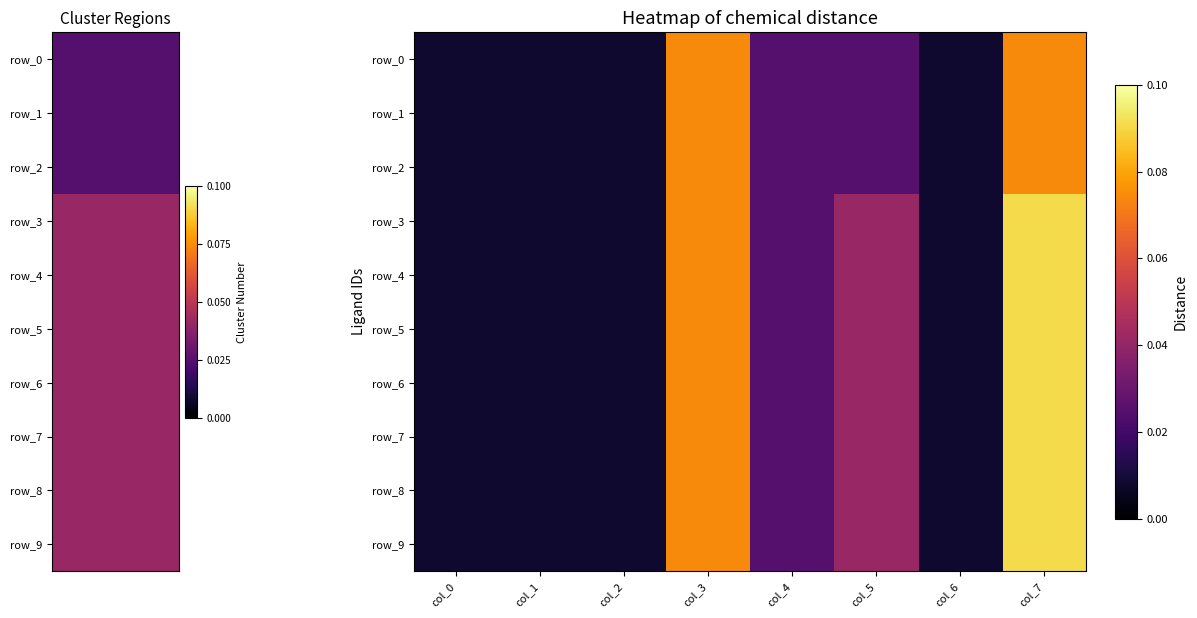

Reading left to right, extract all data points from this chart.

row_0: col_0=0.0	col_1=0.0	col_2=0.0	col_3=0.1	col_4=0.0	col_5=0.0	col_6=0.0	col_7=0.1
row_1: col_0=0.0	col_1=0.0	col_2=0.0	col_3=0.1	col_4=0.0	col_5=0.0	col_6=0.0	col_7=0.1
row_2: col_0=0.0	col_1=0.0	col_2=0.0	col_3=0.1	col_4=0.0	col_5=0.0	col_6=0.0	col_7=0.1
row_3: col_0=0.0	col_1=0.0	col_2=0.0	col_3=0.1	col_4=0.0	col_5=0.0	col_6=0.0	col_7=0.1
row_4: col_0=0.0	col_1=0.0	col_2=0.0	col_3=0.1	col_4=0.0	col_5=0.0	col_6=0.0	col_7=0.1
row_5: col_0=0.0	col_1=0.0	col_2=0.0	col_3=0.1	col_4=0.0	col_5=0.0	col_6=0.0	col_7=0.1
row_6: col_0=0.0	col_1=0.0	col_2=0.0	col_3=0.1	col_4=0.0	col_5=0.0	col_6=0.0	col_7=0.1
row_7: col_0=0.0	col_1=0.0	col_2=0.0	col_3=0.1	col_4=0.0	col_5=0.0	col_6=0.0	col_7=0.1
row_8: col_0=0.0	col_1=0.0	col_2=0.0	col_3=0.1	col_4=0.0	col_5=0.0	col_6=0.0	col_7=0.1
row_9: col_0=0.0	col_1=0.0	col_2=0.0	col_3=0.1	col_4=0.0	col_5=0.0	col_6=0.0	col_7=0.1